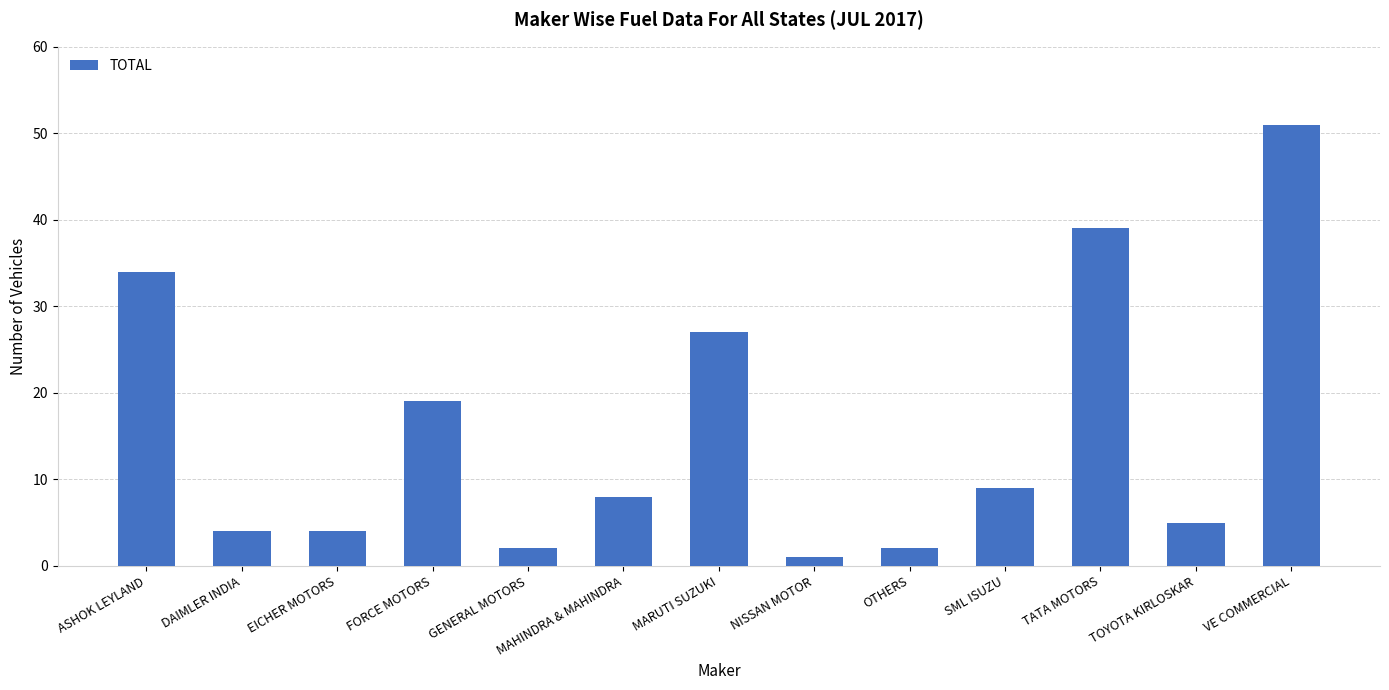

True or false: the data shows 8 at MAHINDRA & MAHINDRA.

True